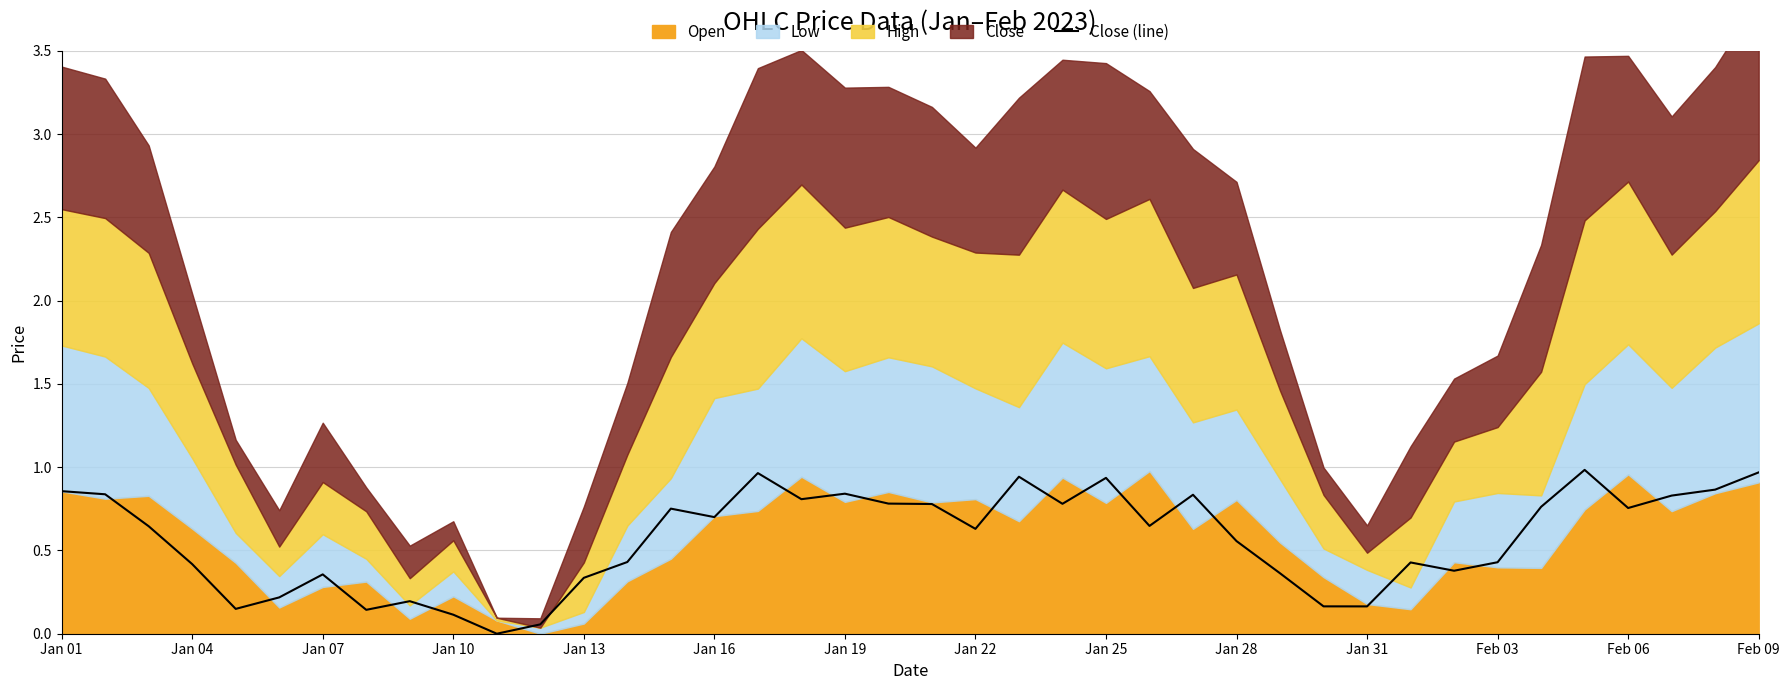

True or false: the data has more than 1 interior local peaks.

True